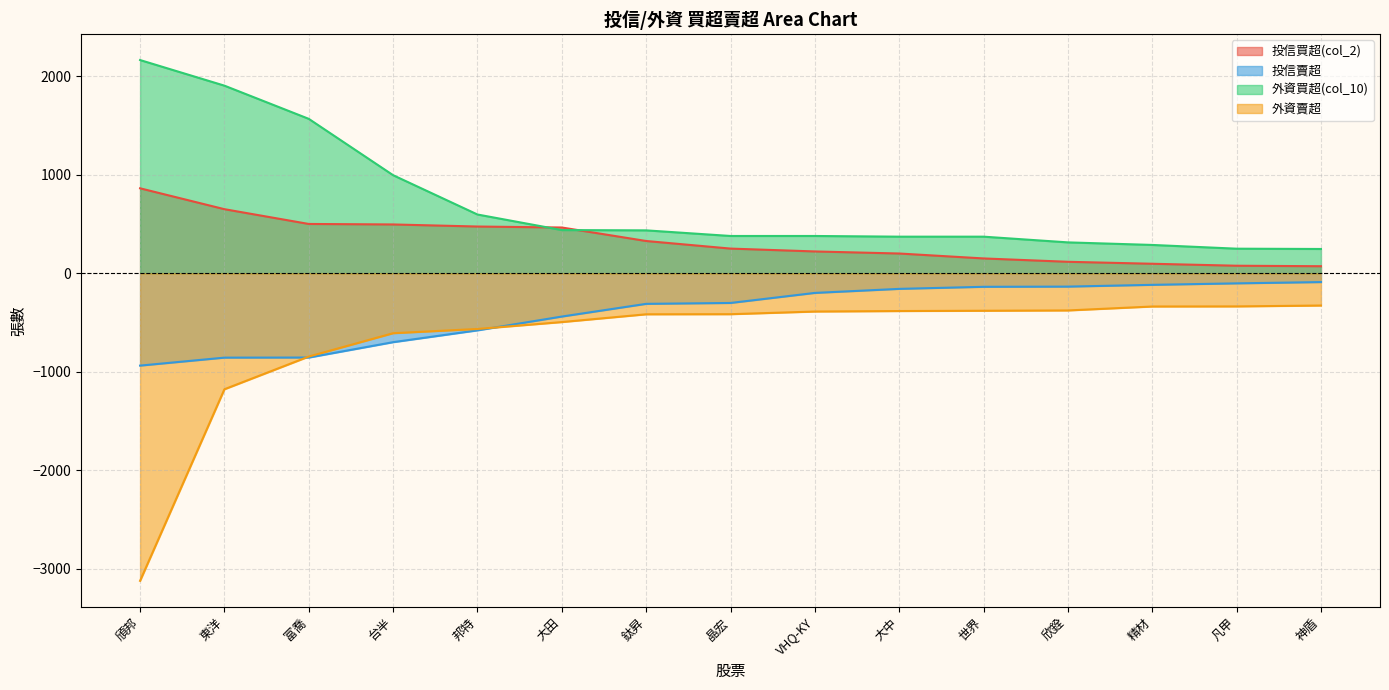

What is the label of the 5th point from the right?

世界